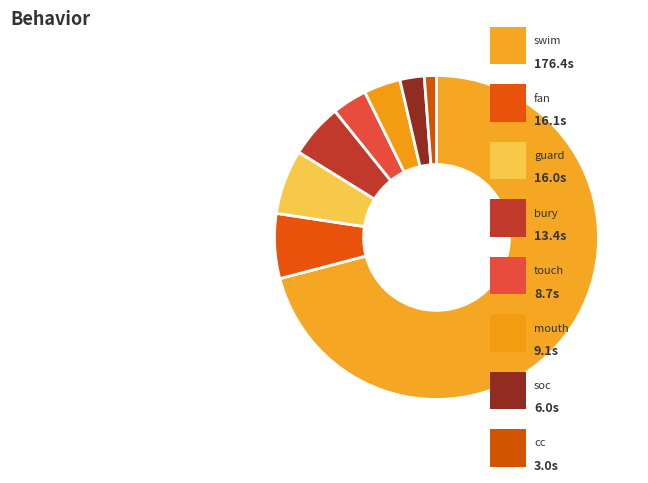

What is the smallest slice in the pie chart?

cc